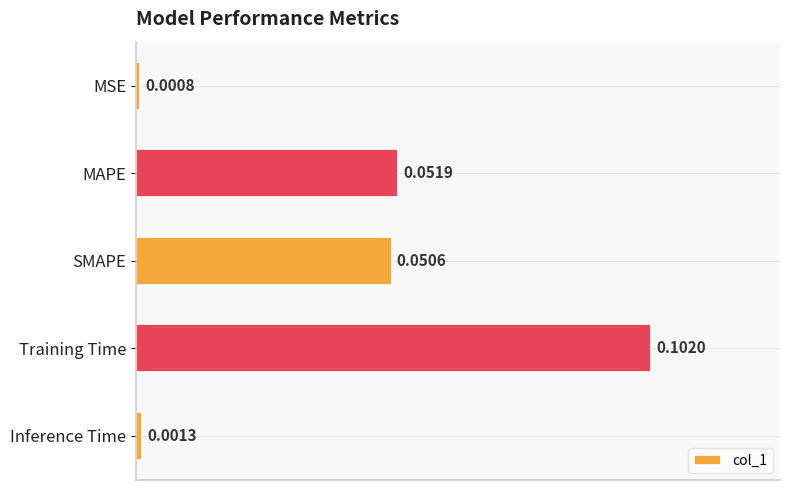

Between SMAPE and MAPE, which is larger?

MAPE